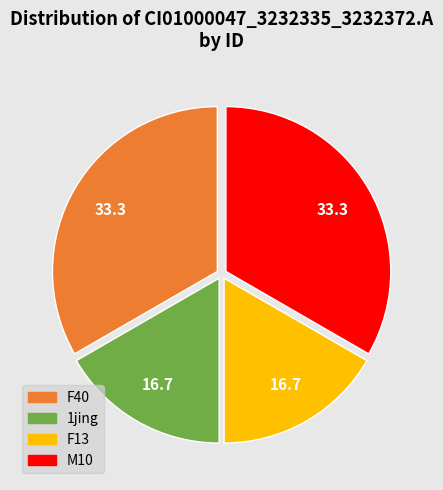

Does any single category account for the majority?

No